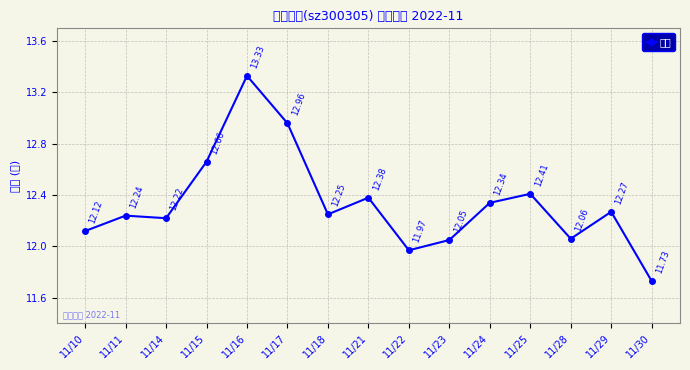

How many values are below 12?

2